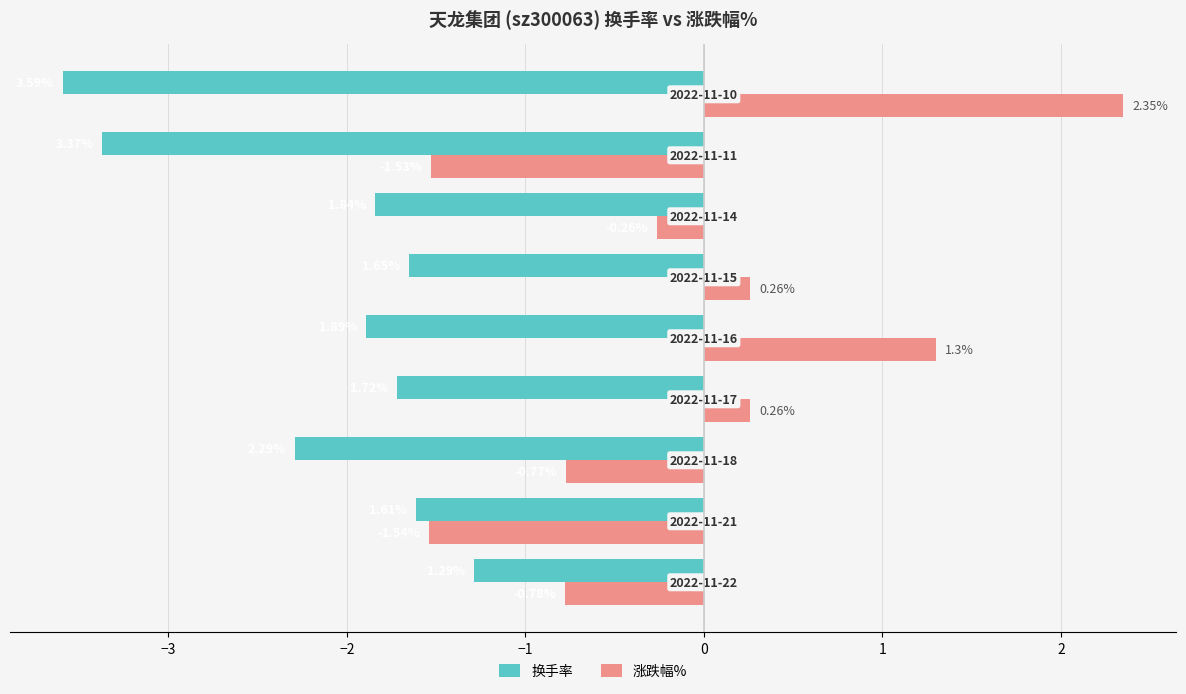

What is the difference between the second highest and minimum values in the 换手率 series?

2.0